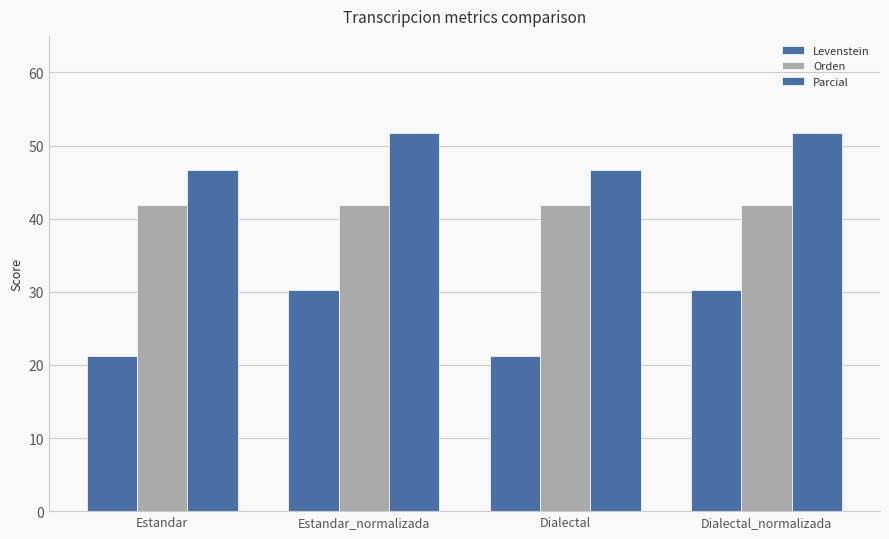

The Levenstein series shows 32.8 at Estandar. True or false?

False